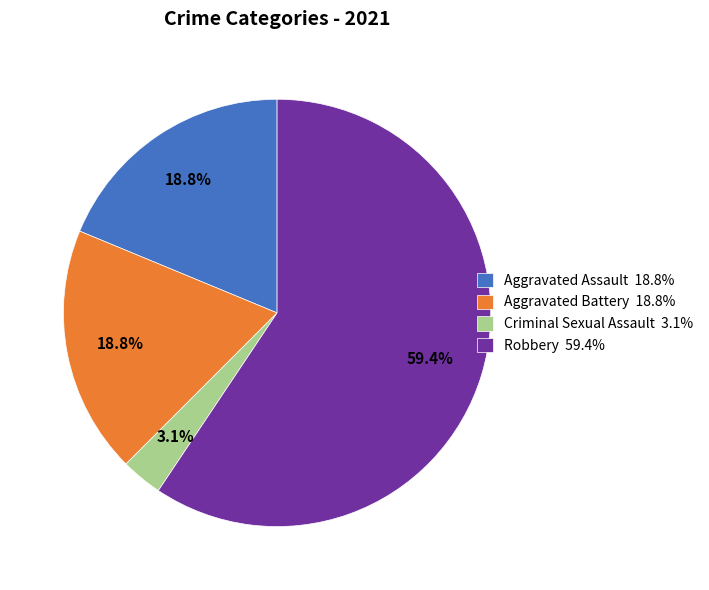

Does any single category account for the majority?

Yes